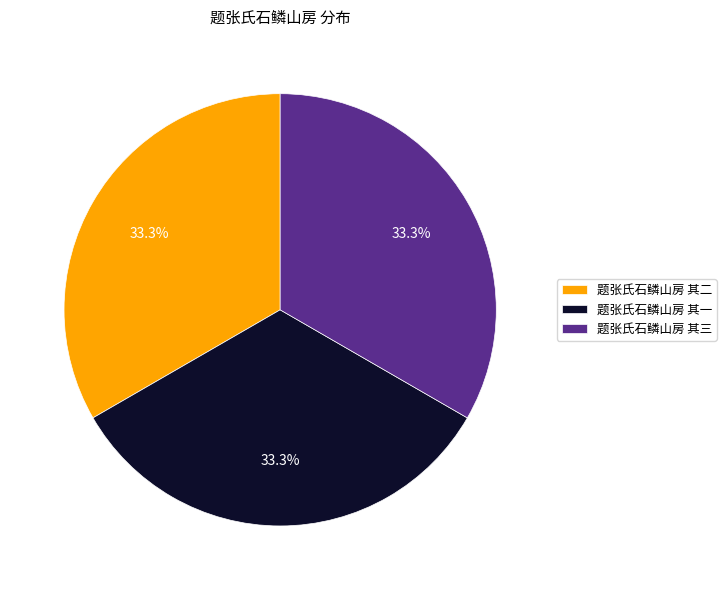

What percentage is NOT represented by 题张氏石鳞山房 其一?

66.7%